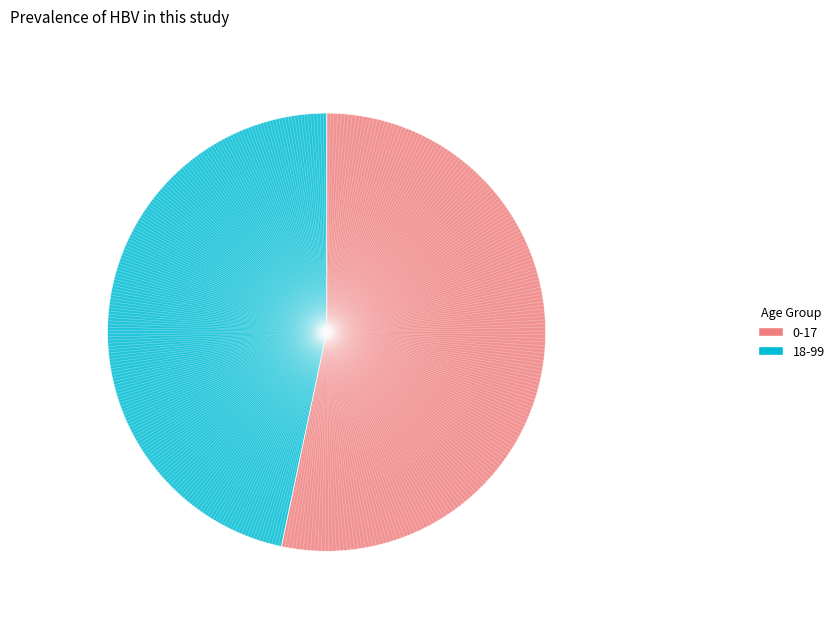

Do 0-17 and 18-99 together represent more than half of the pie?

Yes